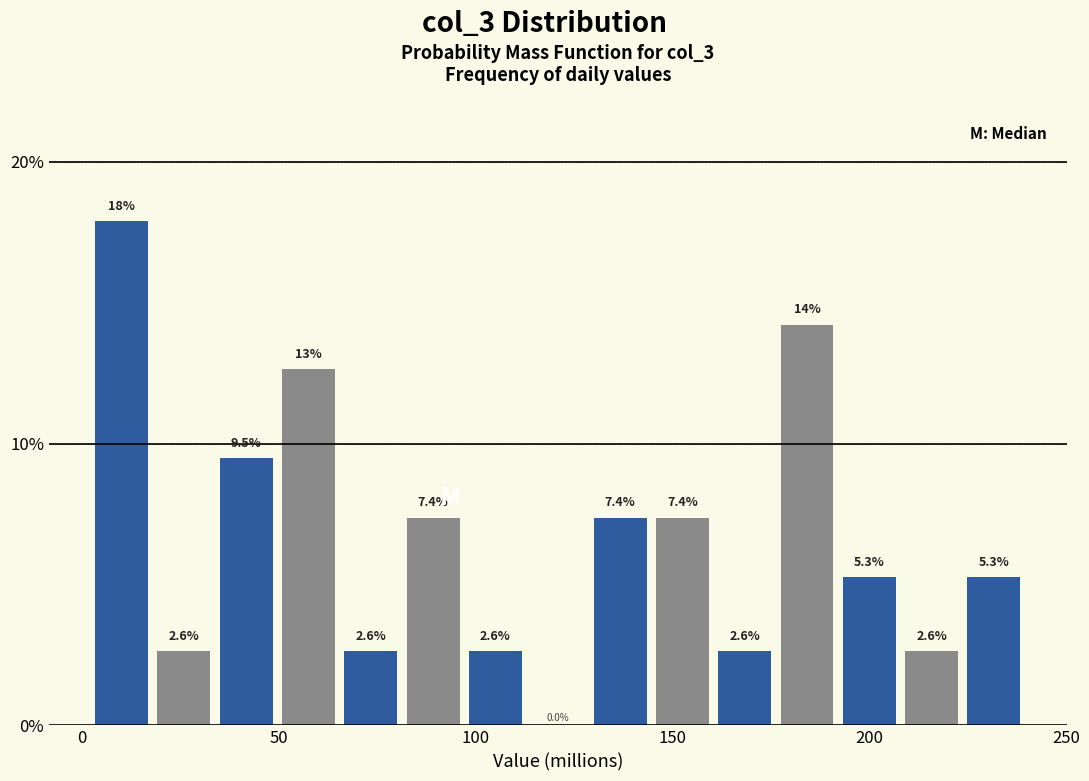

Read against the x-axis, roughly where is the centre of the tallest bar?

10